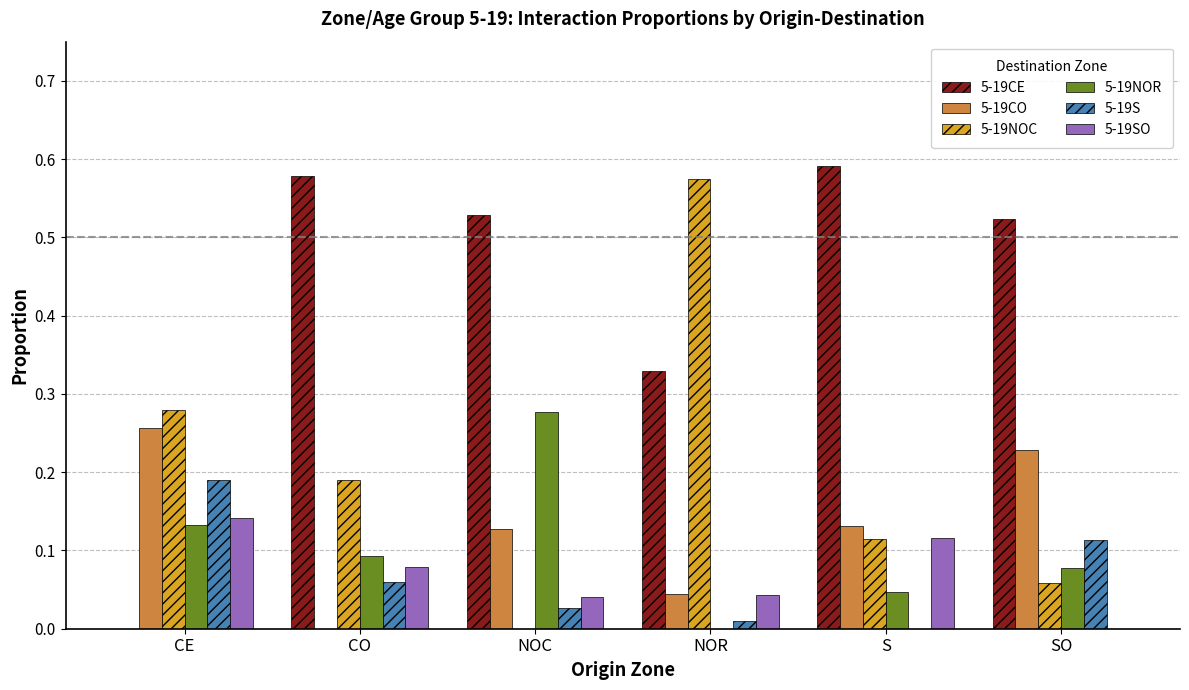

Is the value of 5-19SO at CE greater than the value of 5-19CE at NOC?

No